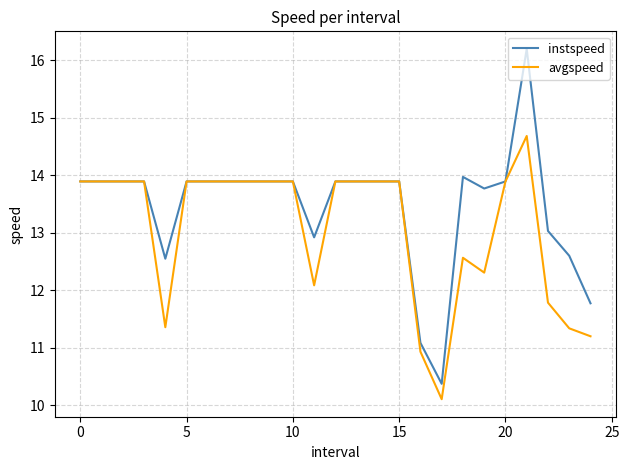

What is the smallest value displayed?

10.1